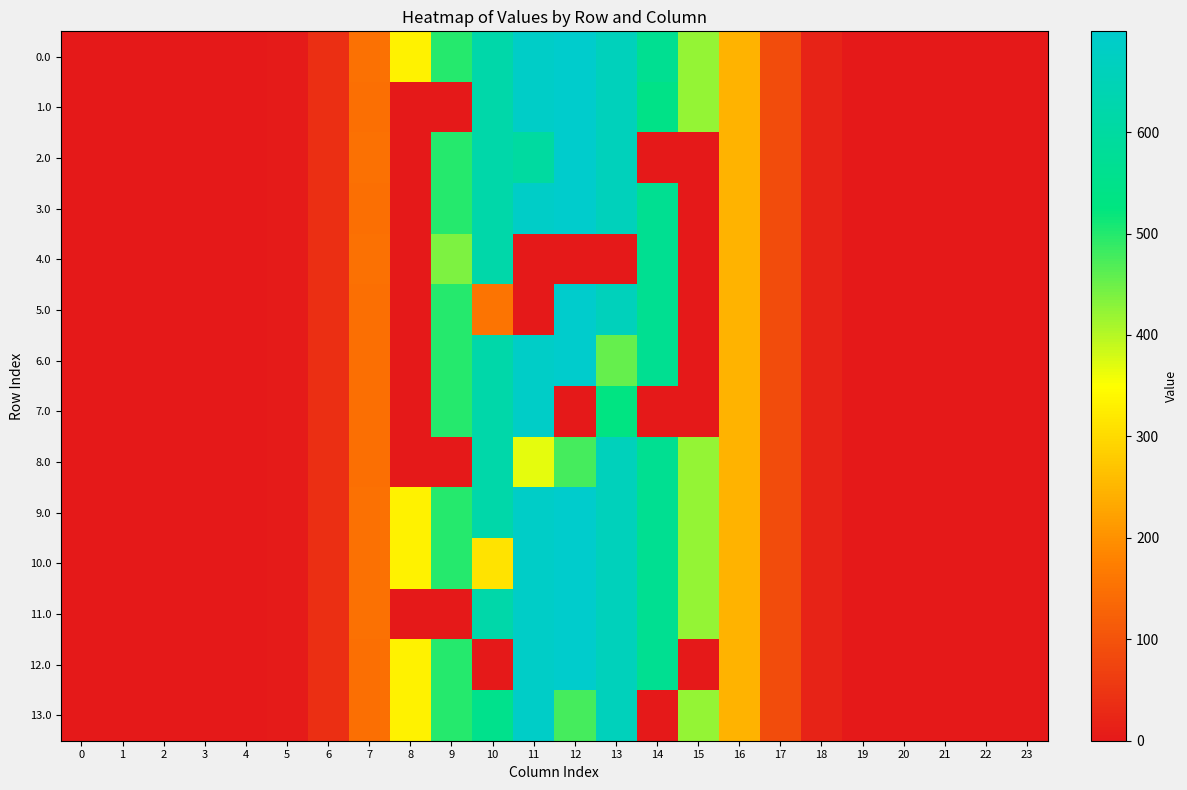

At which category is the sum across all series the highest?

13